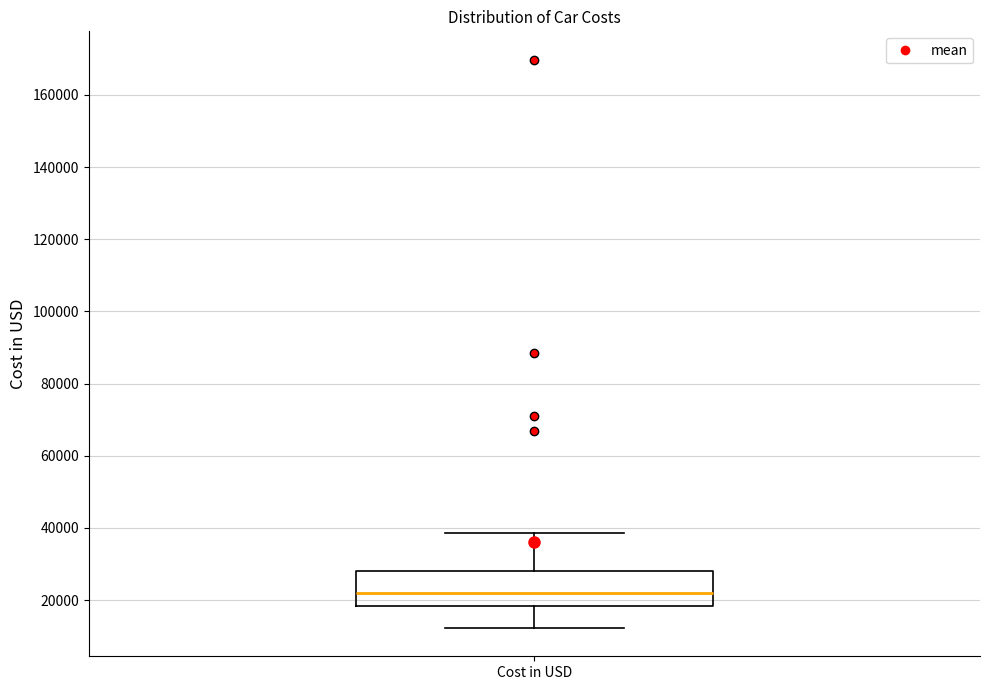

Where does the lower whisker of the box for Cost in USD end on the y-axis? The values are not printed on the chart, so give them approximately, as read against the axis.

12000